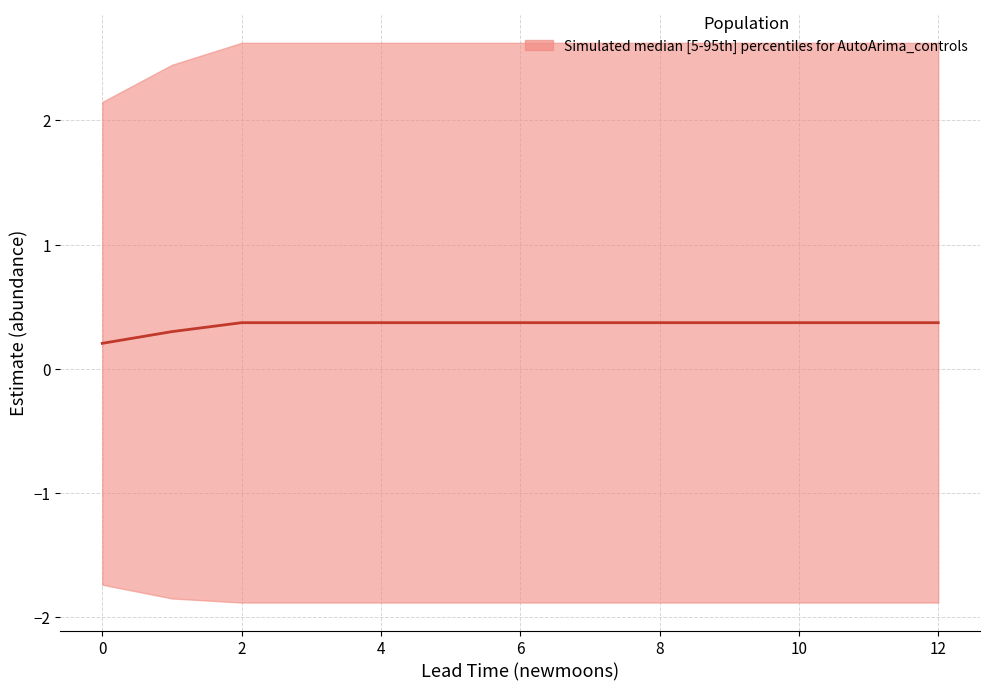

True or false: there are more than 2 points higher than both neighbors.

False